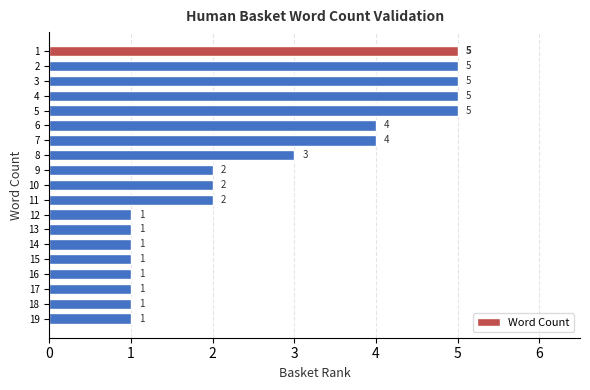

What is the maximum value shown in the chart?

5